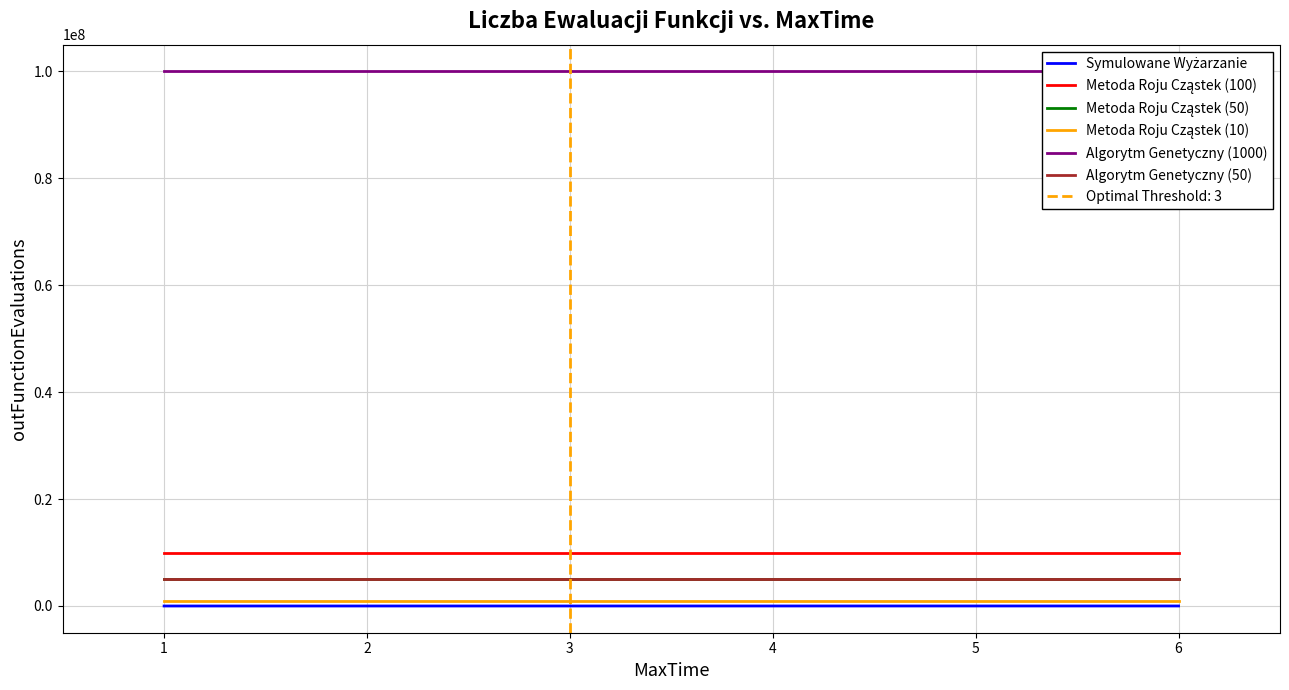

True or false: Algorytm Genetyczny (1000) and Metoda Roju Cząstek (50) intersect in this chart.

False